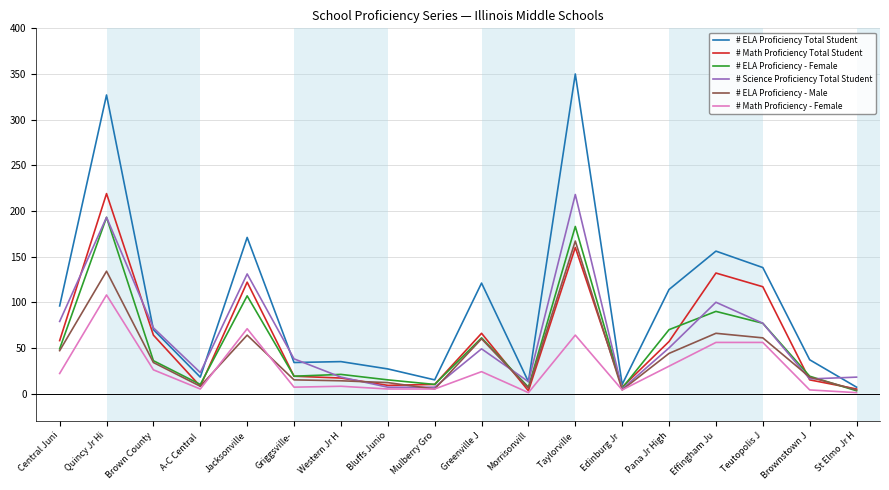

What value does the # ELA Proficiency Total Student series have at Edinburg Jr ?

10